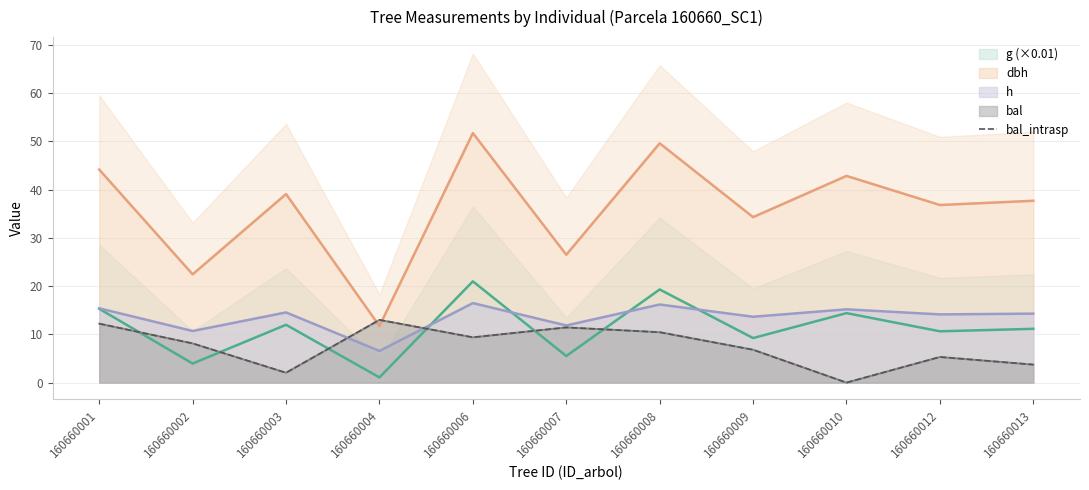

Rank the categories by value from highest to lowest.

160660004, 160660001, 160660007, 160660008, 160660006, 160660002, 160660009, 160660012, 160660013, 160660003, 160660010